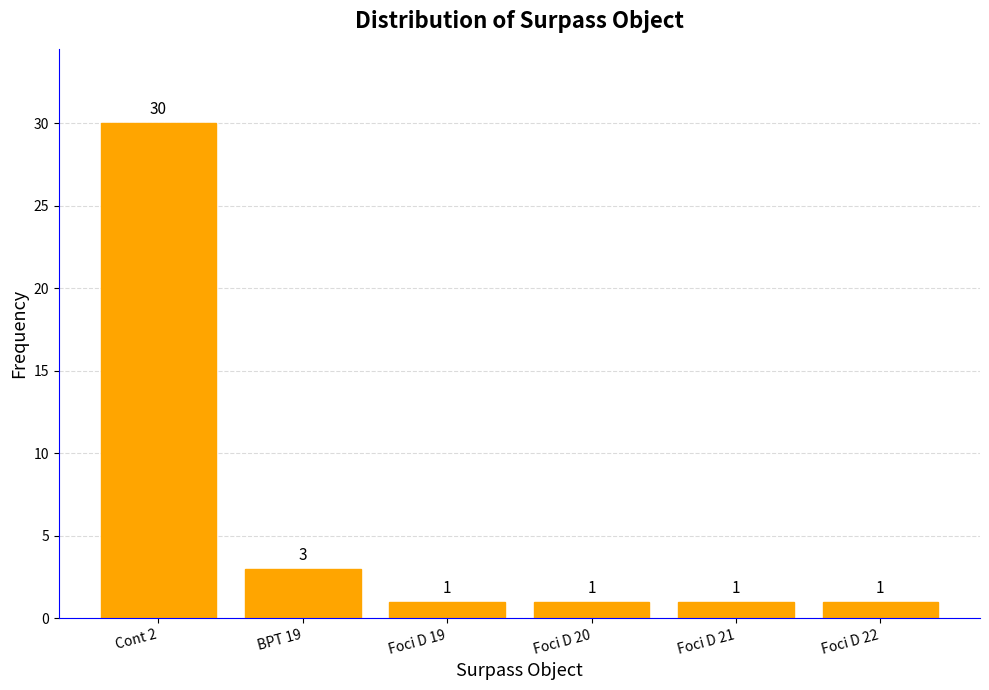

What is the difference between the second highest and second lowest values?

2